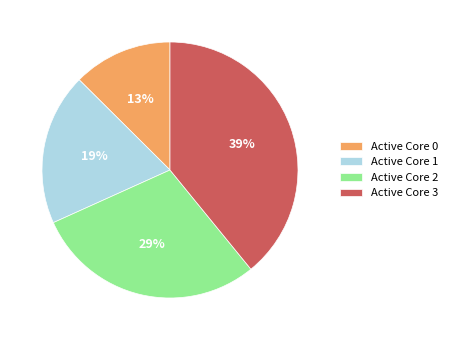

To the nearest percent, what is the average slice percentage?

25%